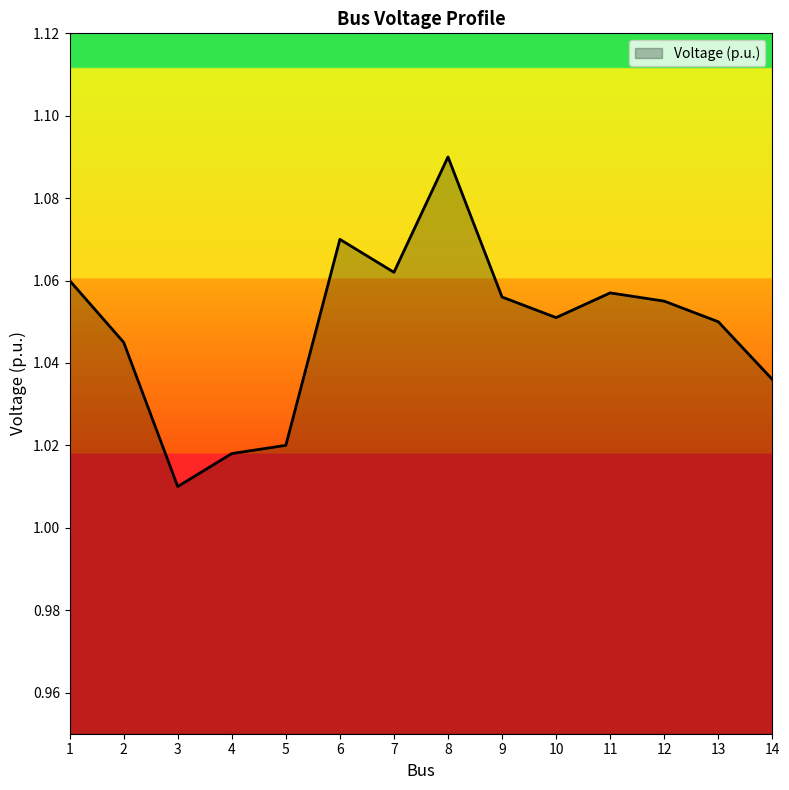

Which has a higher value, 4 or 7?

7